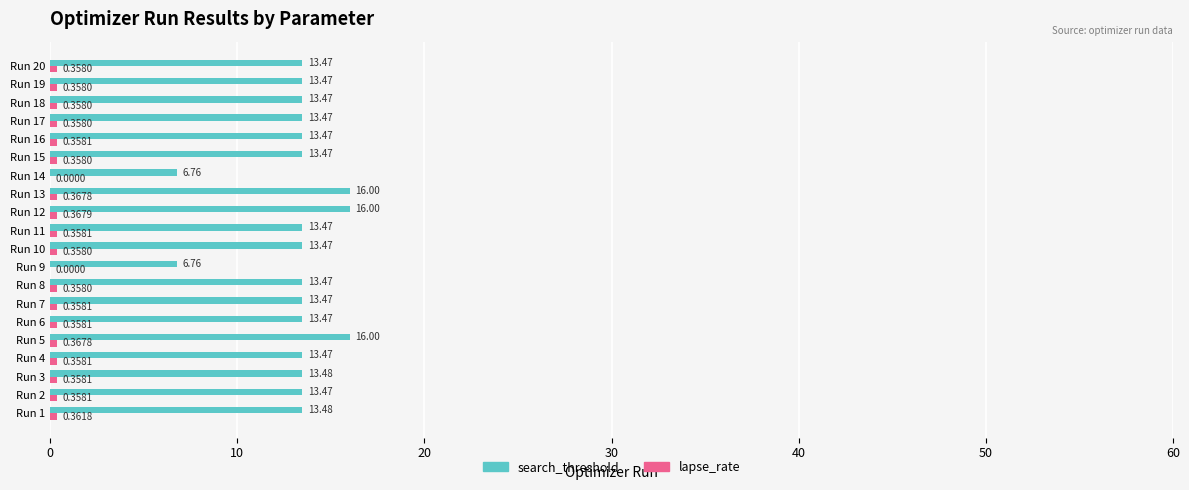

What is the total value across all series at Run 3?

13.8